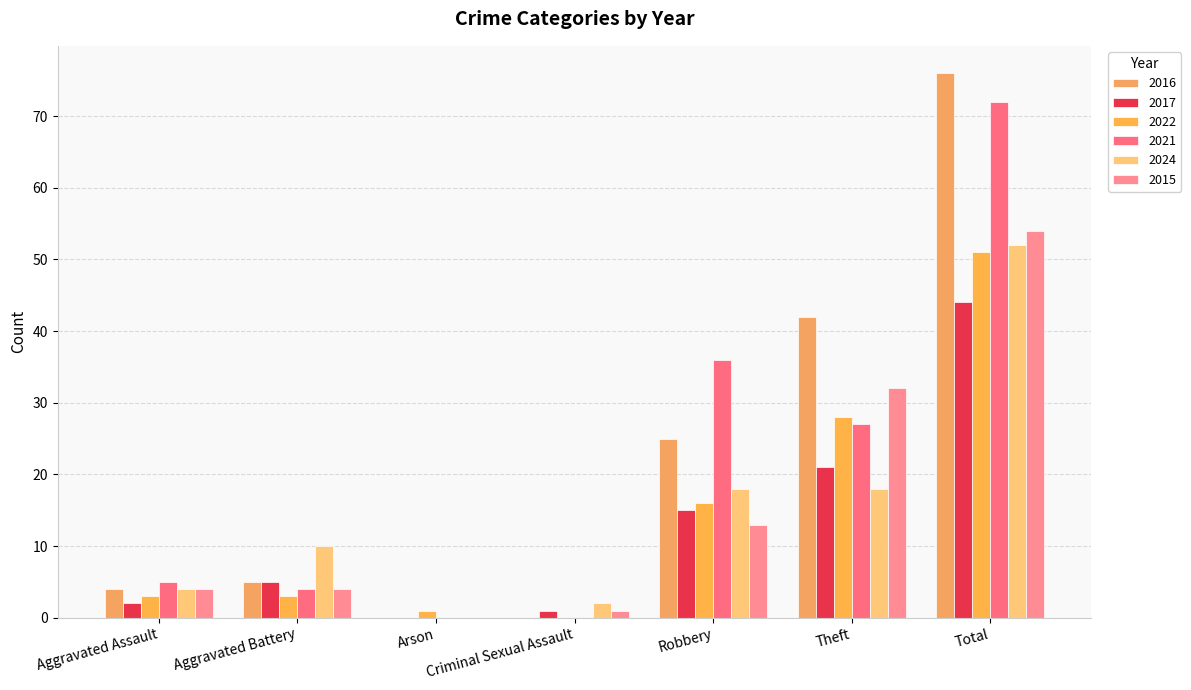

Is it true that 2024 equals 52 at Total?

True